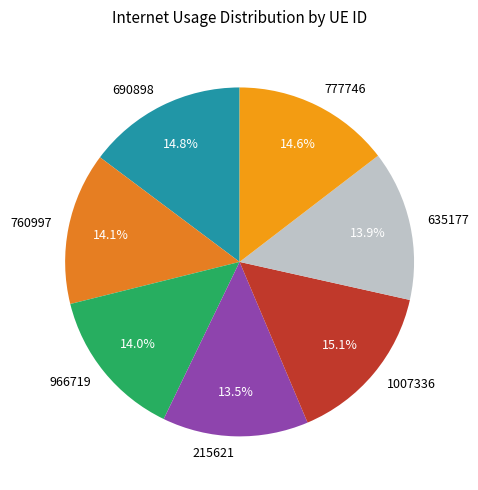

What portion of the pie excludes 215621?

86.5%